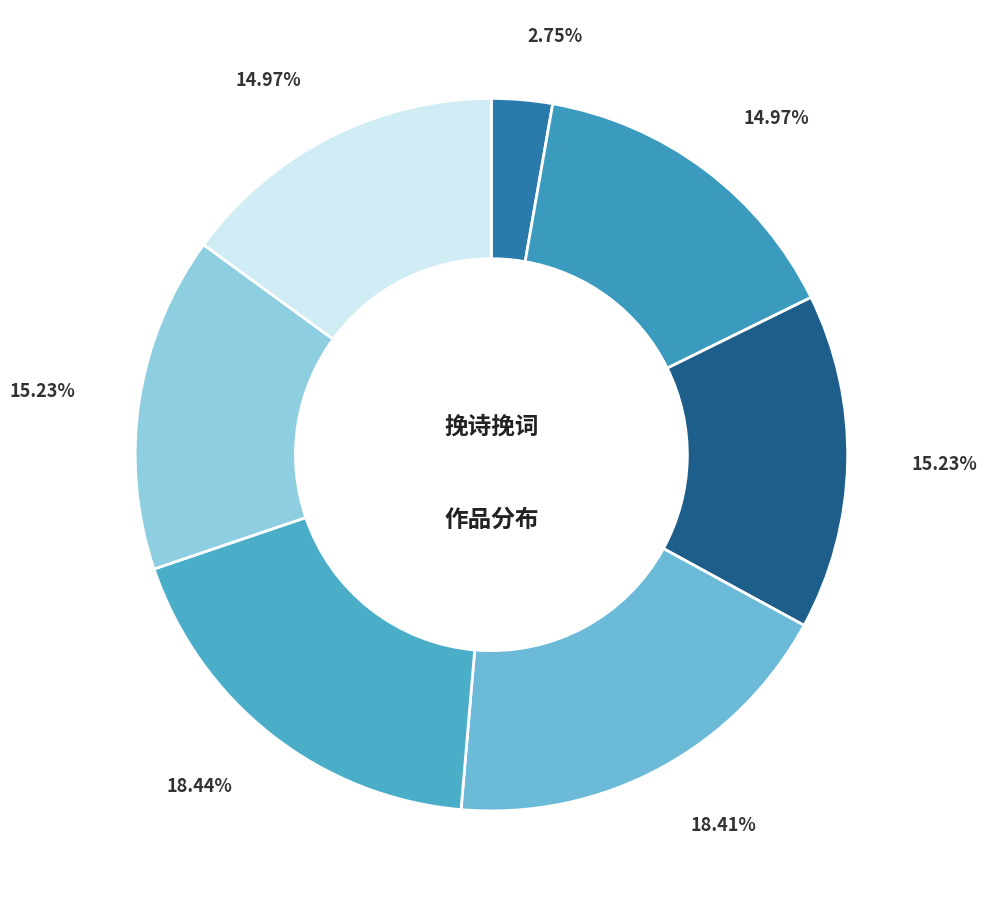

How many segments does this pie chart have?

7